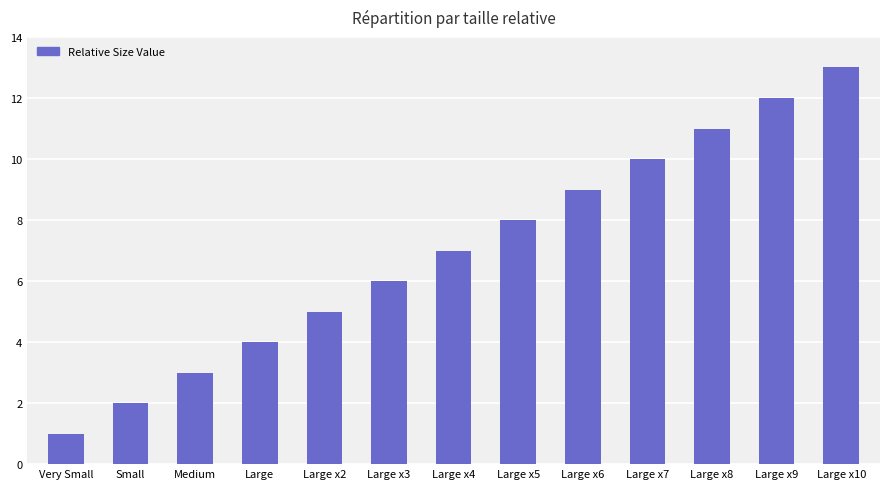

What is the value of the 13th bar from the left?

13